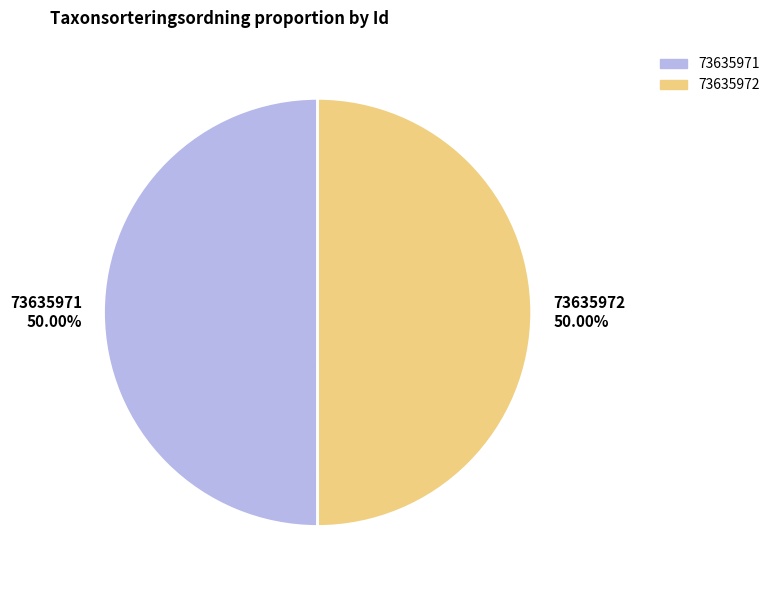

True or false: 73635972 accounts for 56% of the total.

False